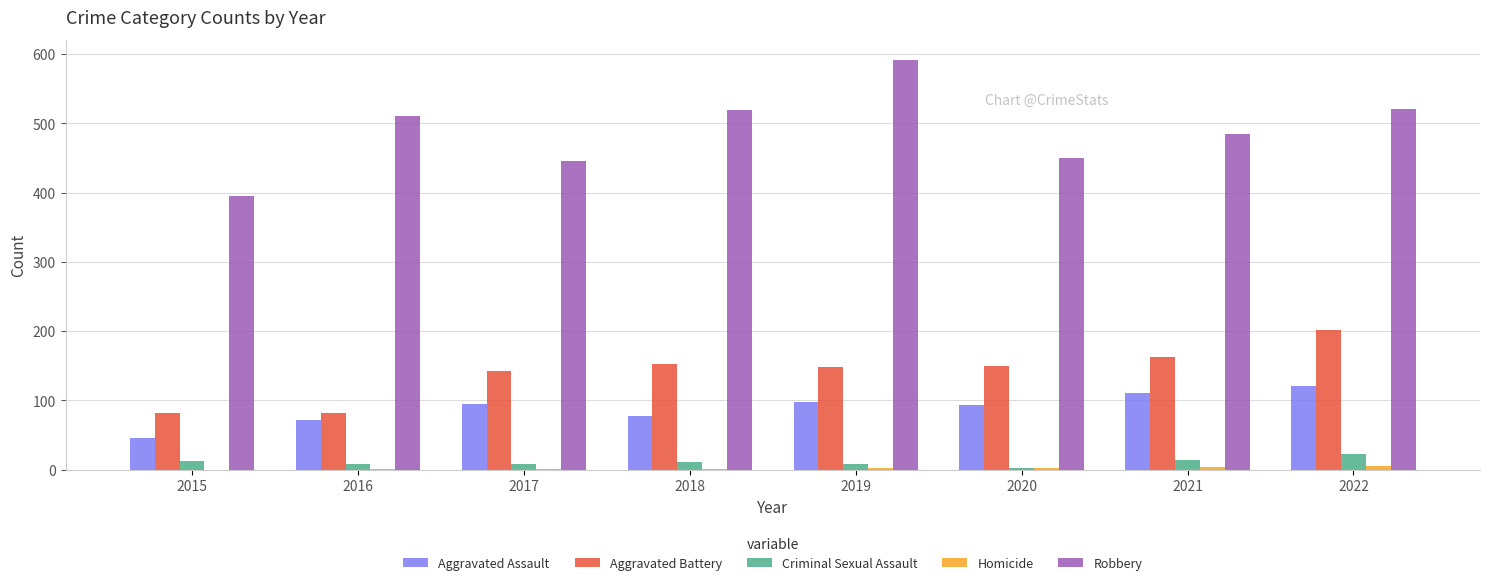

The Aggravated Assault series shows 169 at 2020. True or false?

False